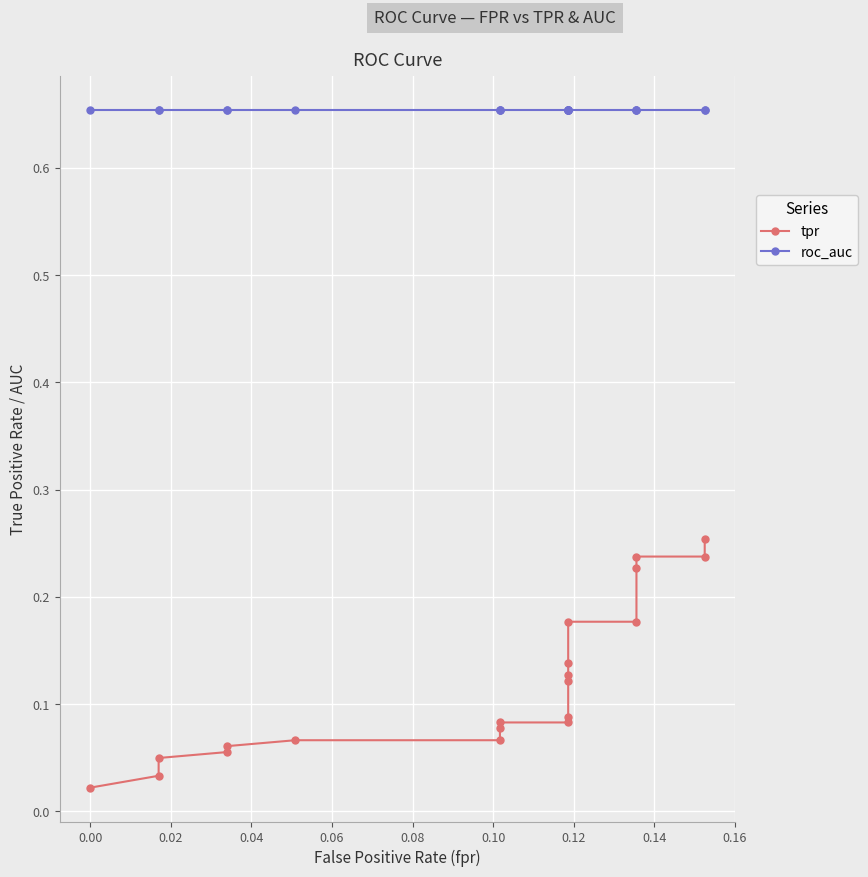

Where is roc_auc nearest to the value 0?

−0.02